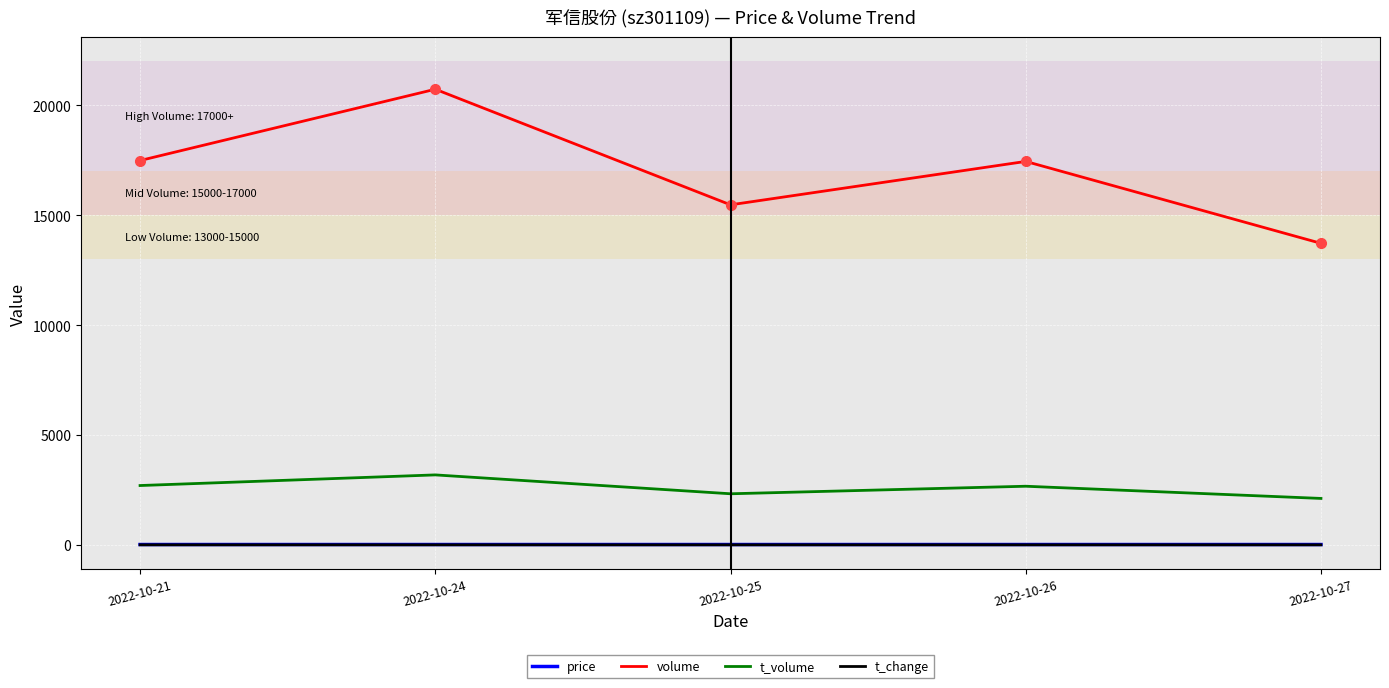

At which category does the chart reach its peak across all series?

2022-10-24